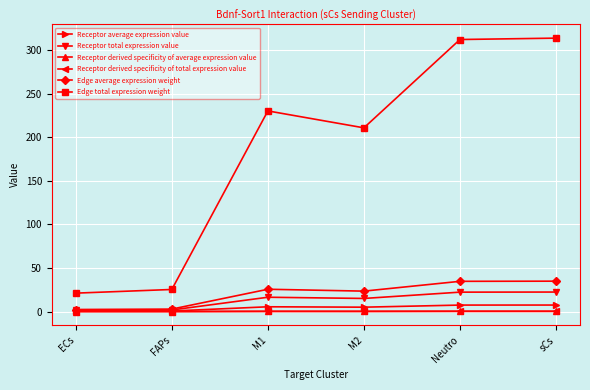

What is the spread (max minus min) of values at Neutro?

312.0